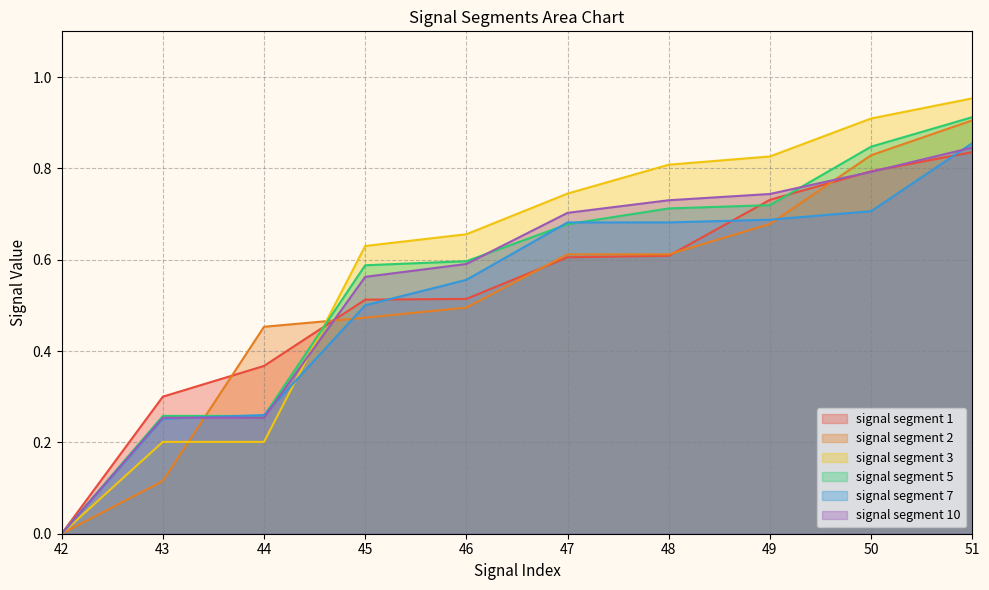

True or false: signal segment 10 has more than 2 points higher than both neighbors.

False